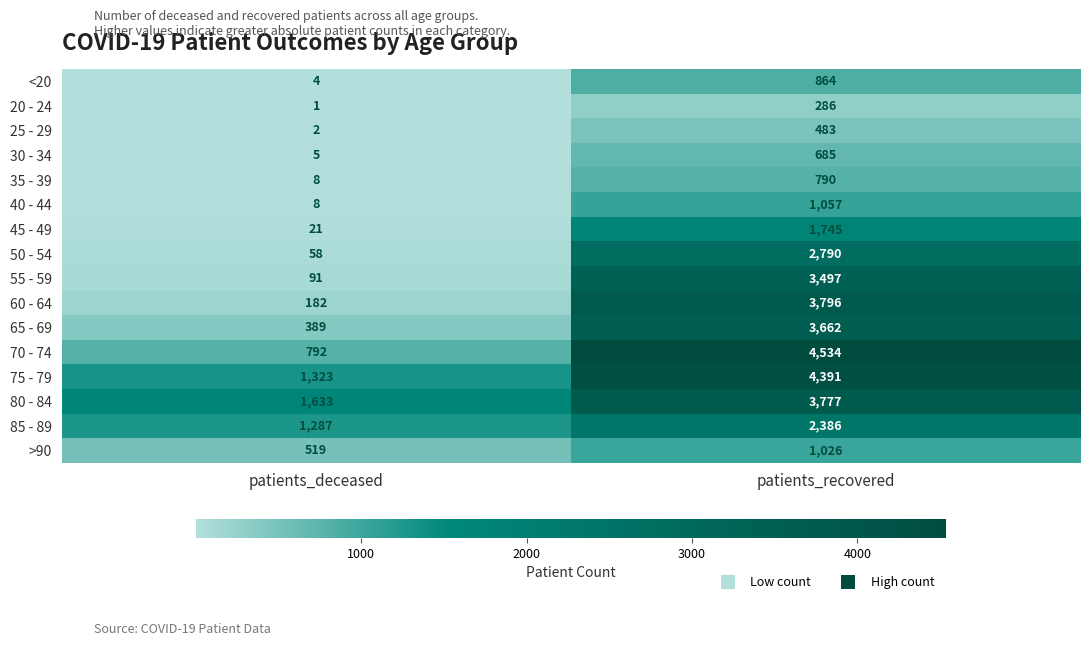

True or false: 75 - 79 has a value of 760 at patients_deceased.

False